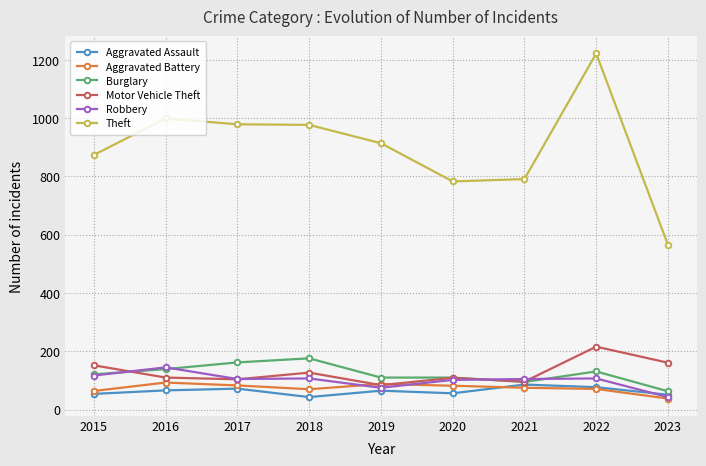

What is the sum of the Motor Vehicle Theft values at 2016 and 2015?

262